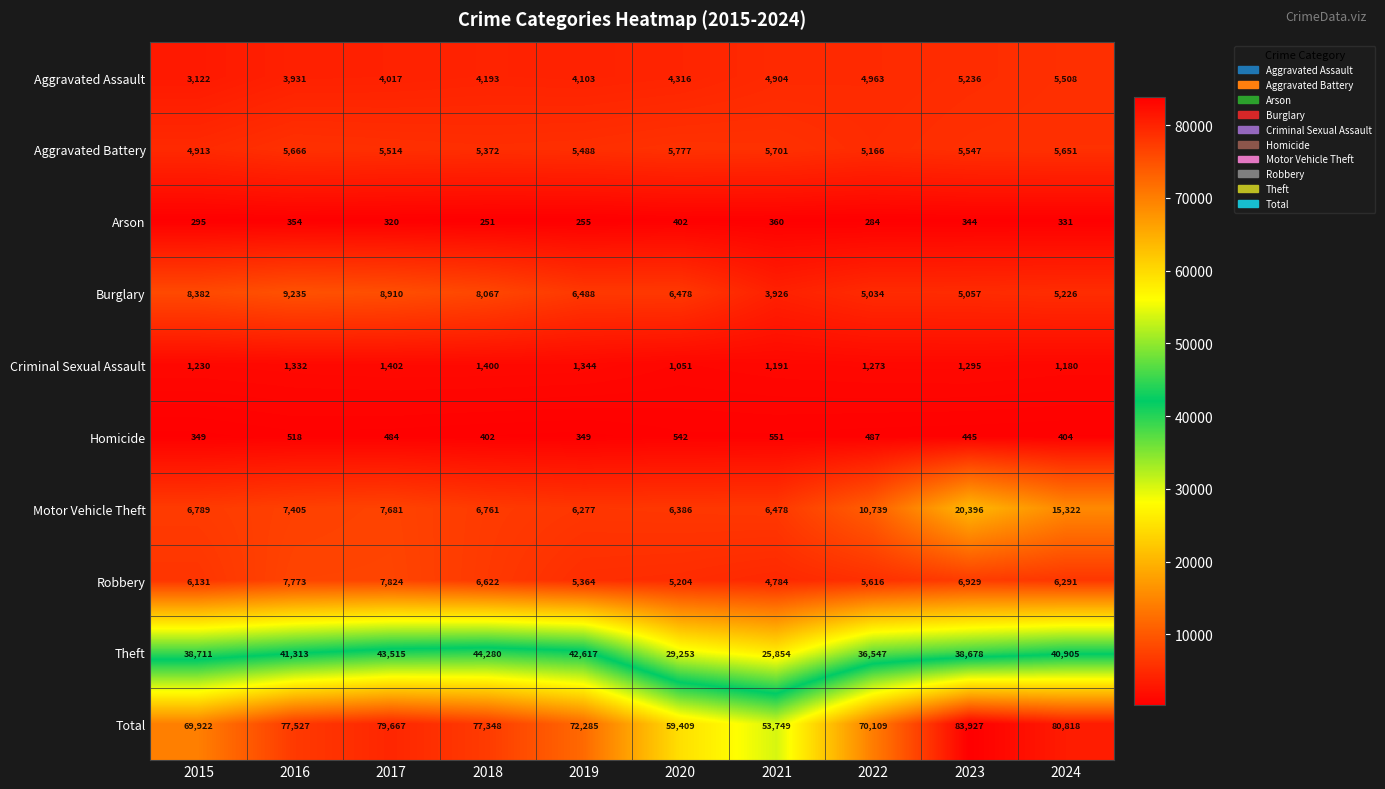

Between 2016 and 2024, which series saw the biggest shift?

Motor Vehicle Theft